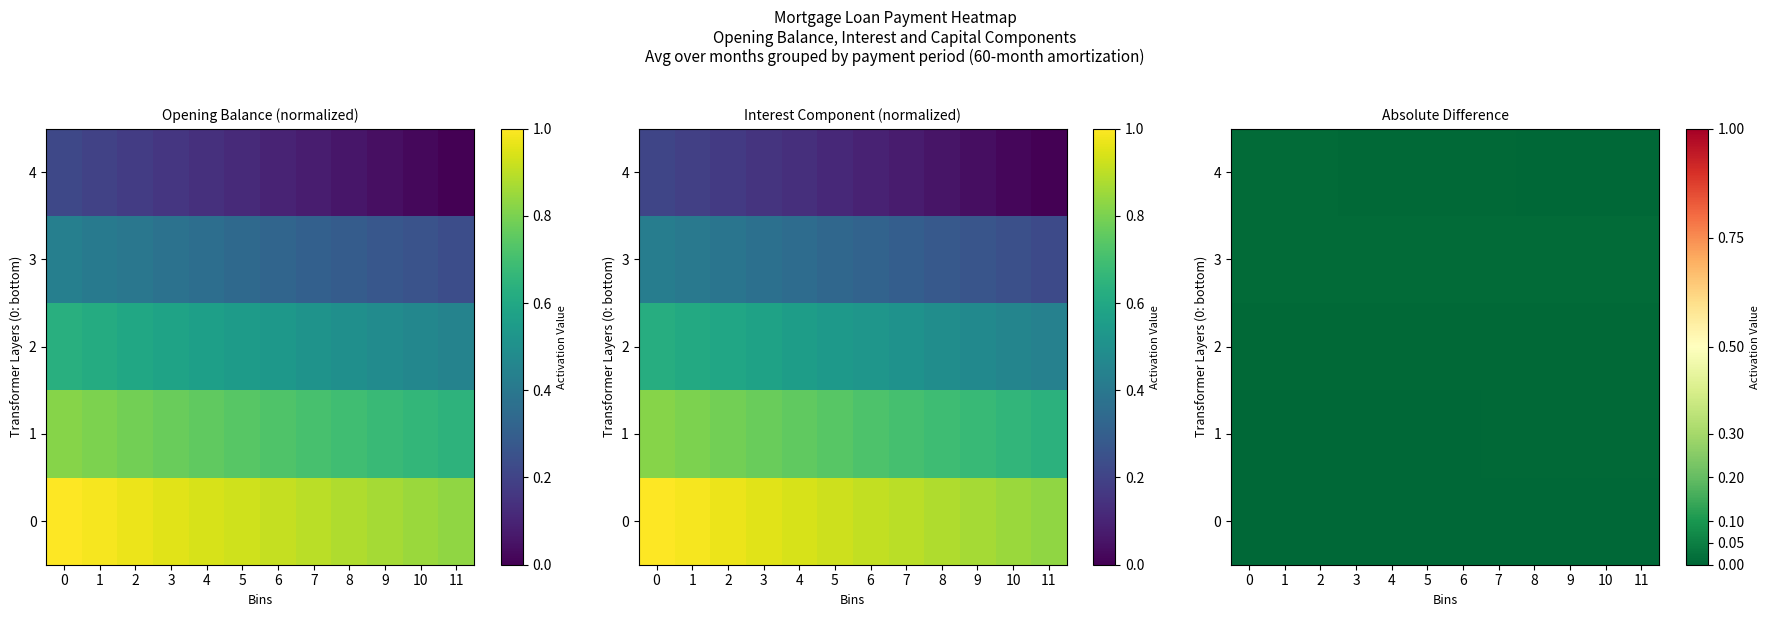

Count the 2 values in the range 0 to 1.

12